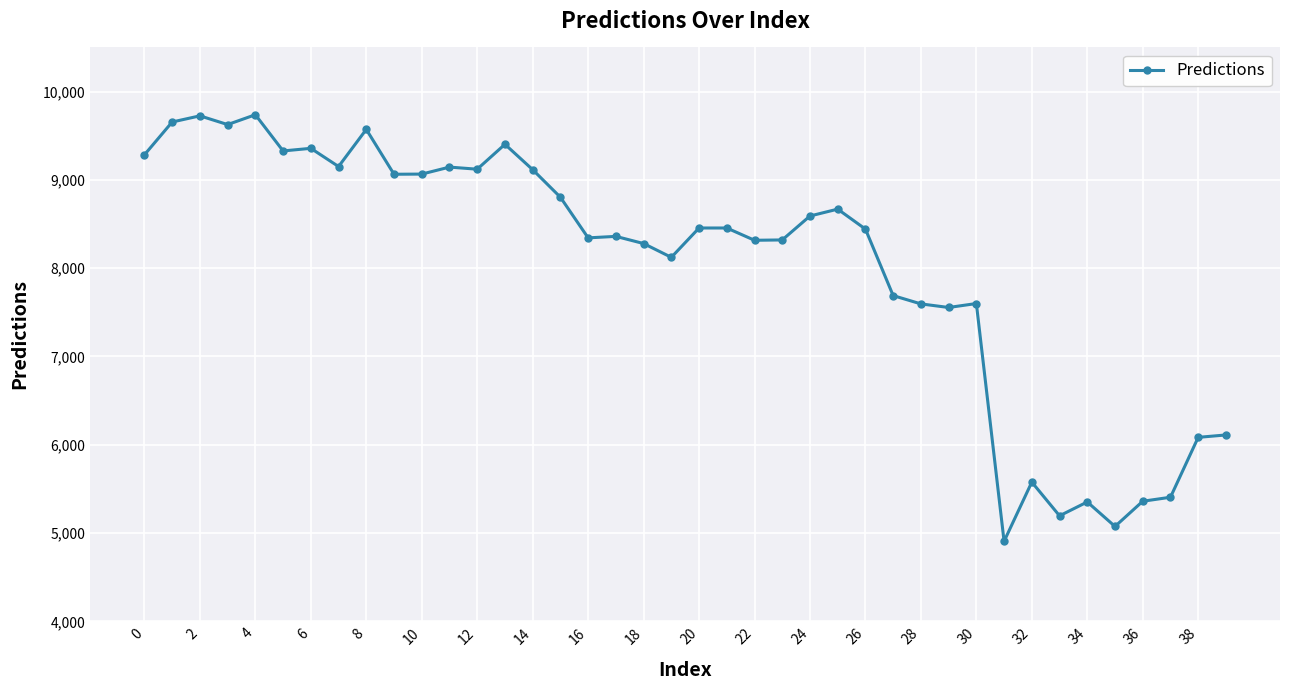

True or false: the data has more than 0 interior local peaks.

True